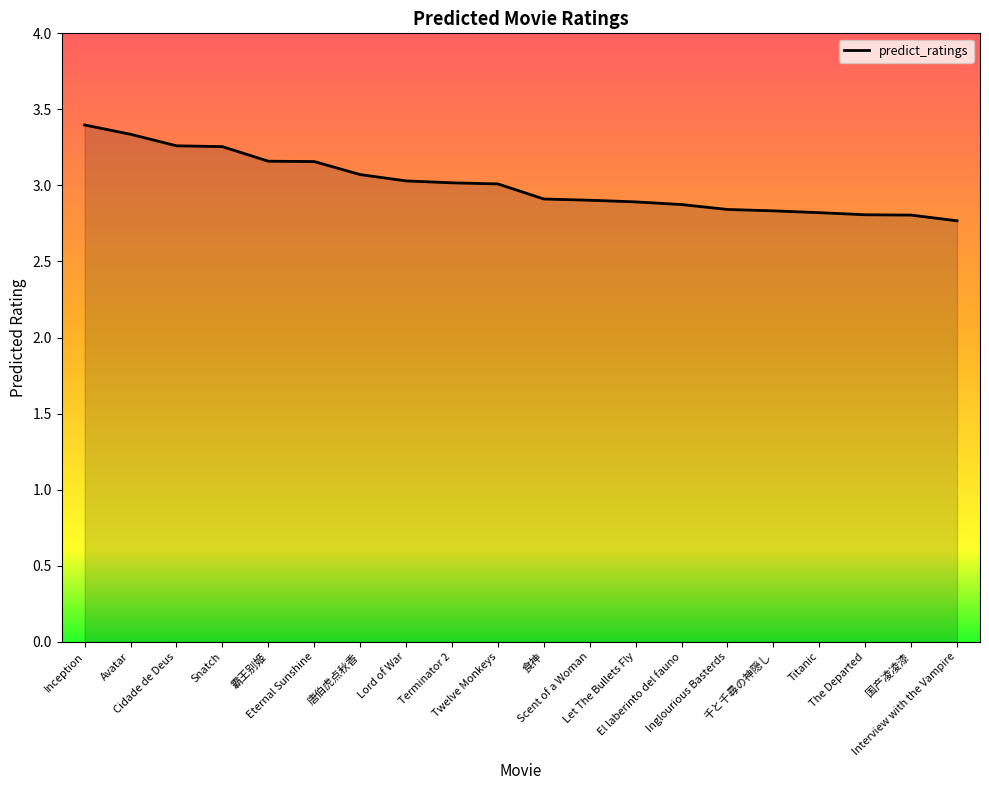

How many distinct data groups are displayed?

1